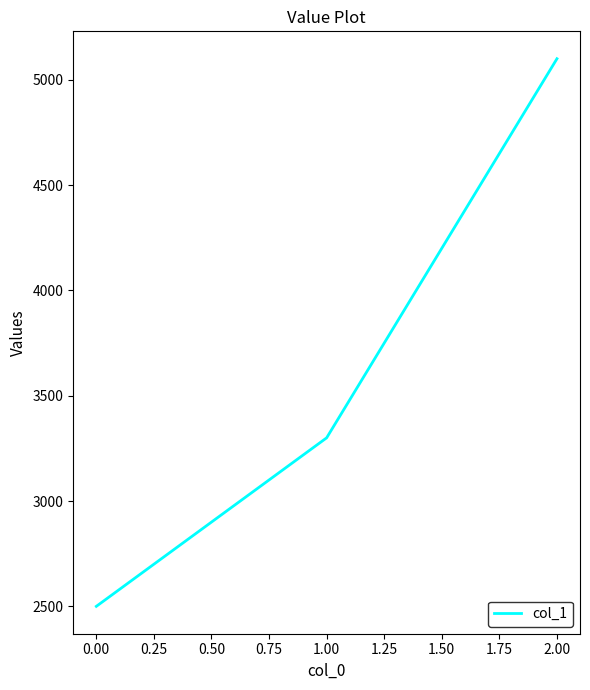

List the labels in order of value, largest first.

2.00, 1.00, 0.00